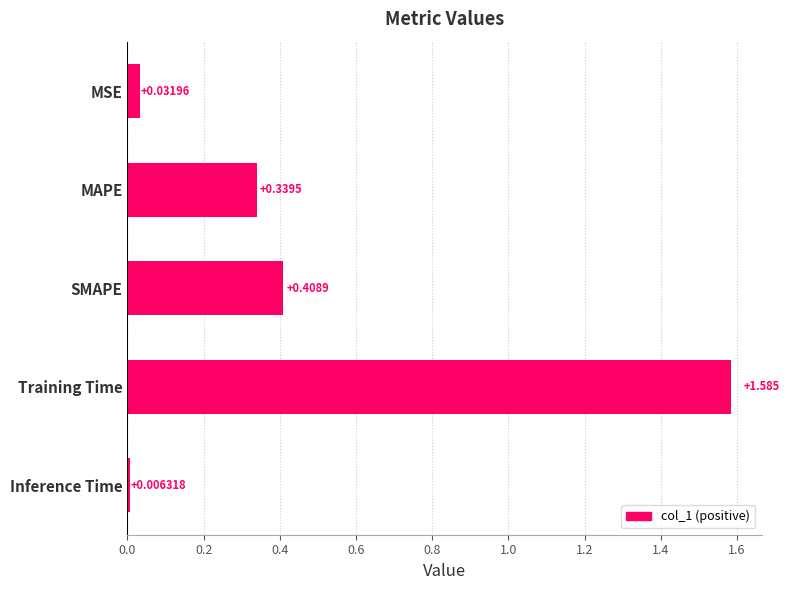

List the labels in order of value, smallest first.

Inference Time, MSE, MAPE, SMAPE, Training Time